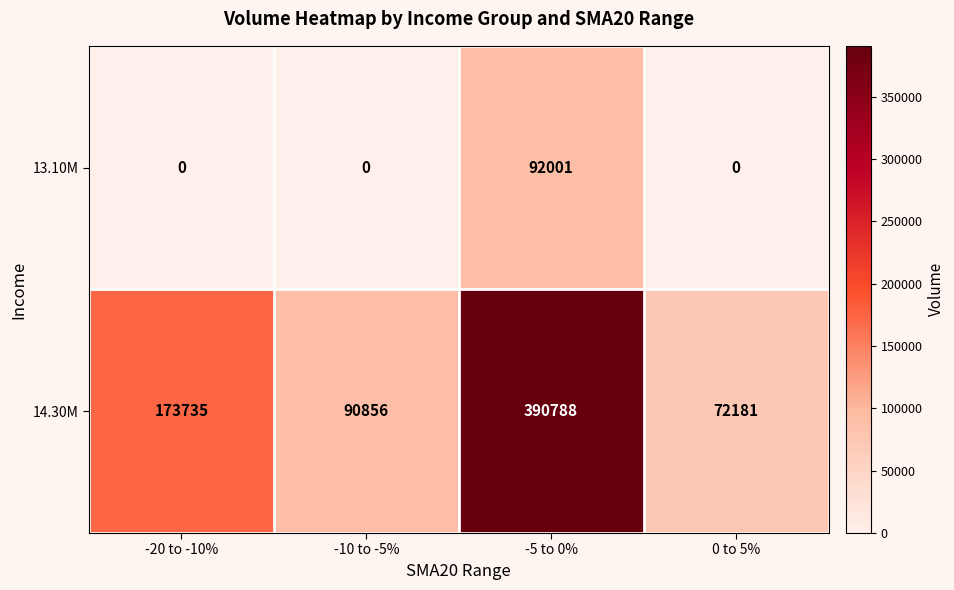

The 13.10M series shows 0 at -20 to -10%. True or false?

True